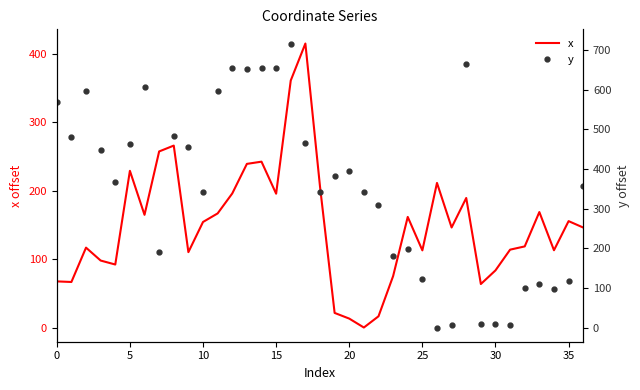

Rank the series at 15 from lowest to highest value.

x, y